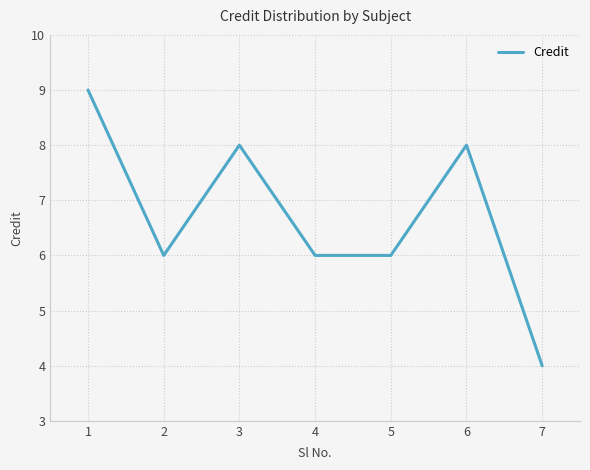

What is the difference between the values at 2 and 7?

2